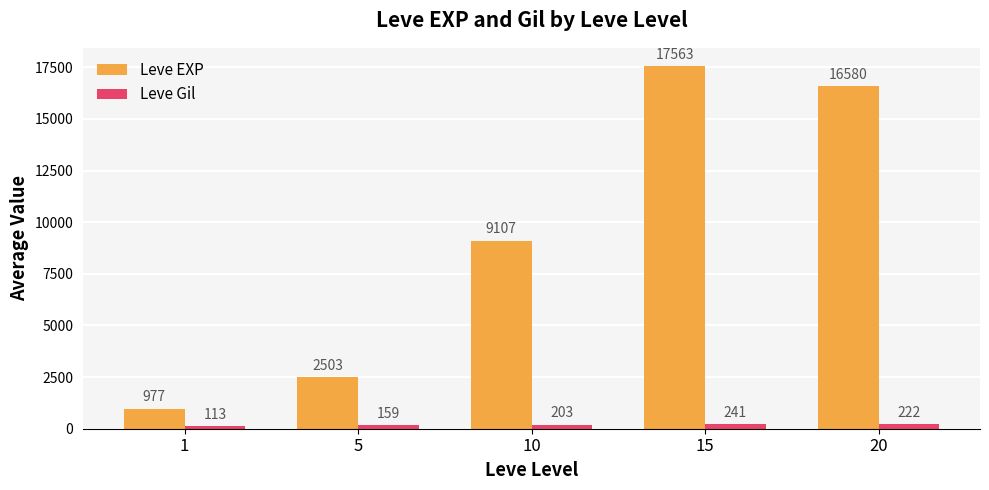

Which series changed the most between 1 and 15?

Leve EXP